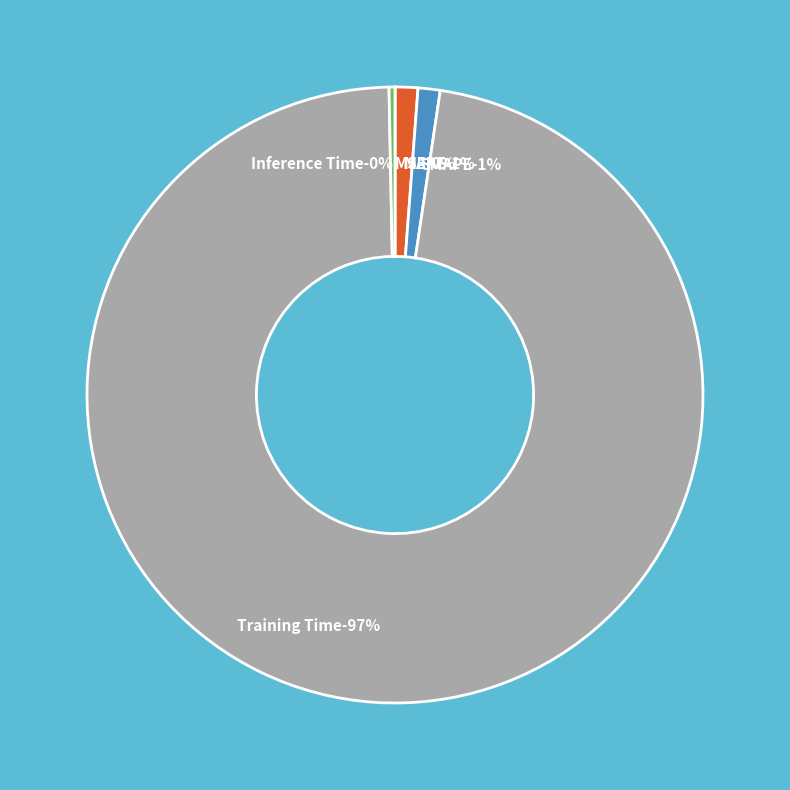

How many segments does this pie chart have?

5